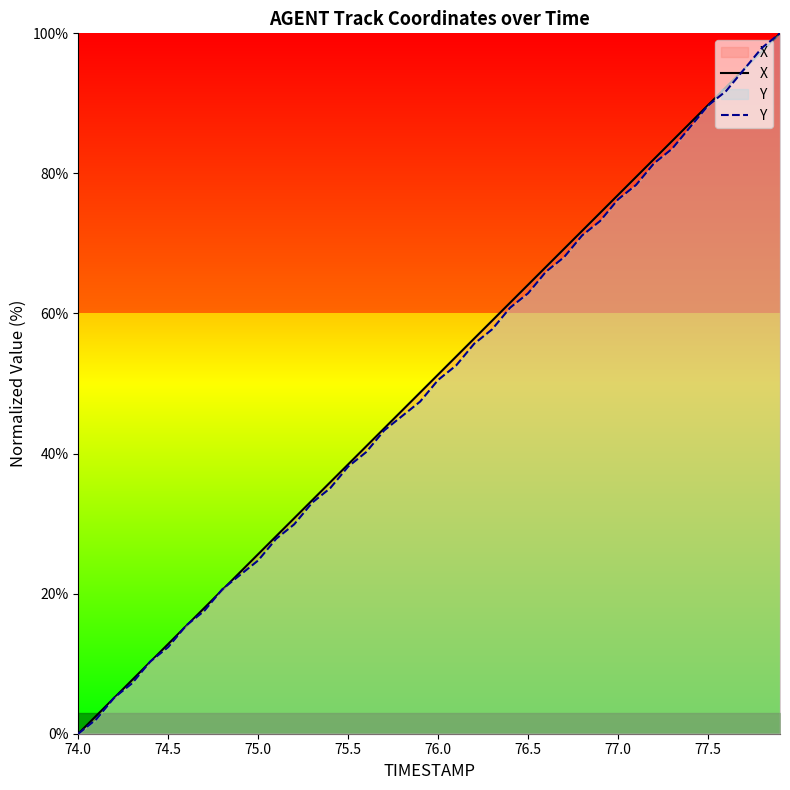

Does the chart display data point markers on the line(s)?

No